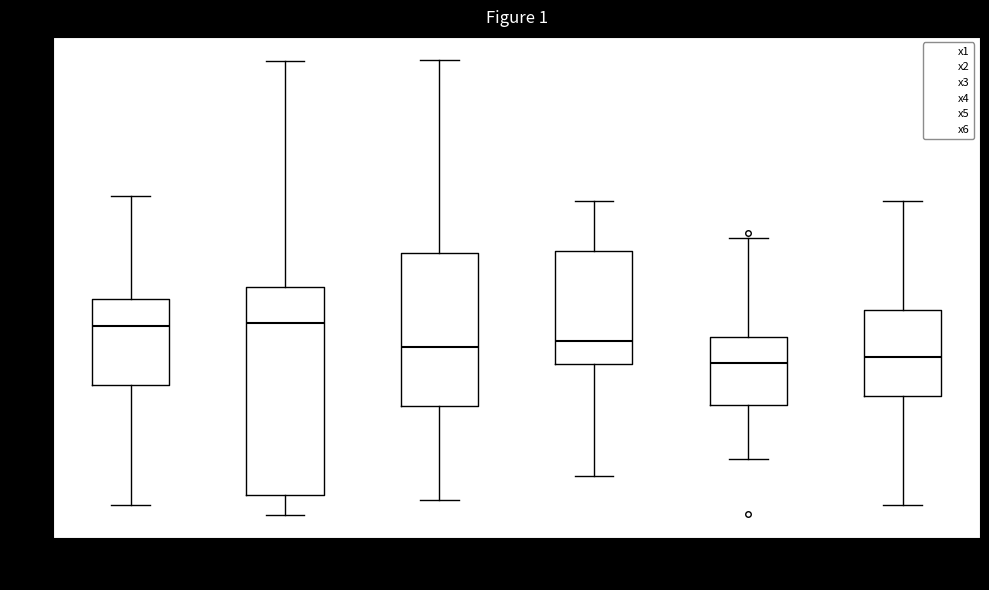

Which box is the tallest, from its lower edge to its upper edge?

x2